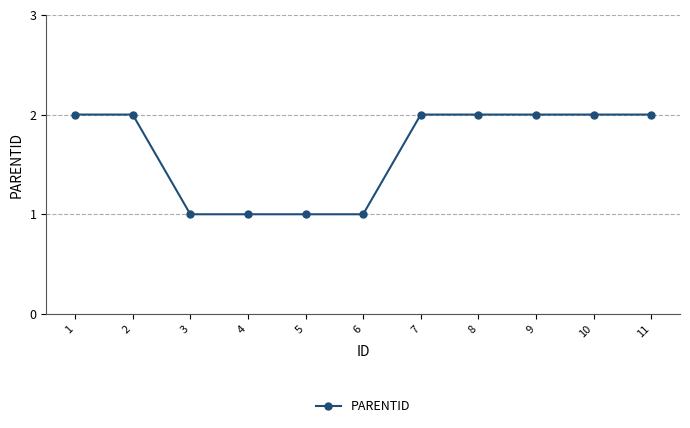

The value at 4 is 0. True or false?

False